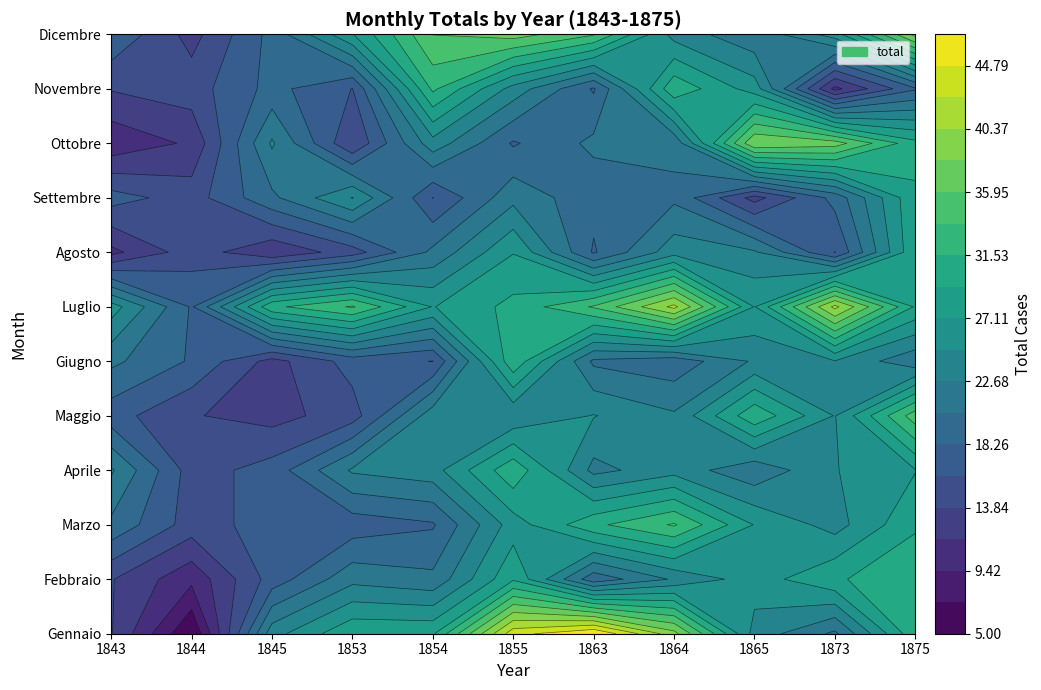

At how many categories does at least one series exceed 34?

7